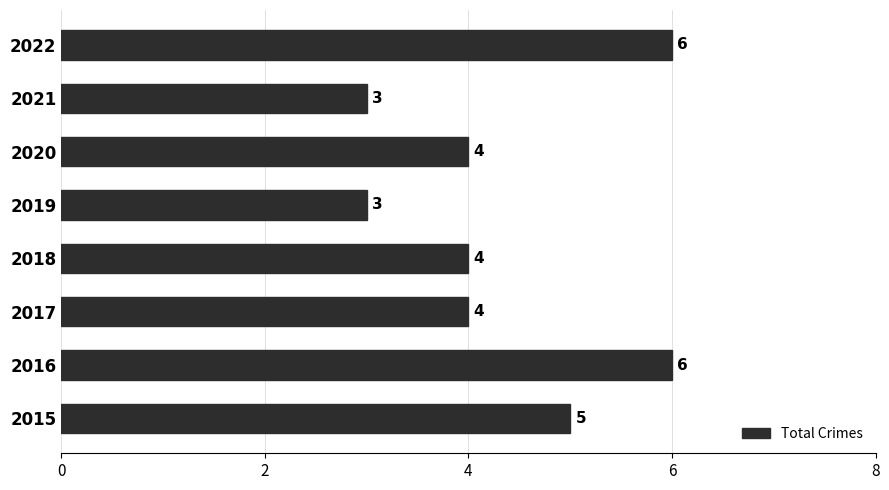

What is the maximum value shown in the chart?

6